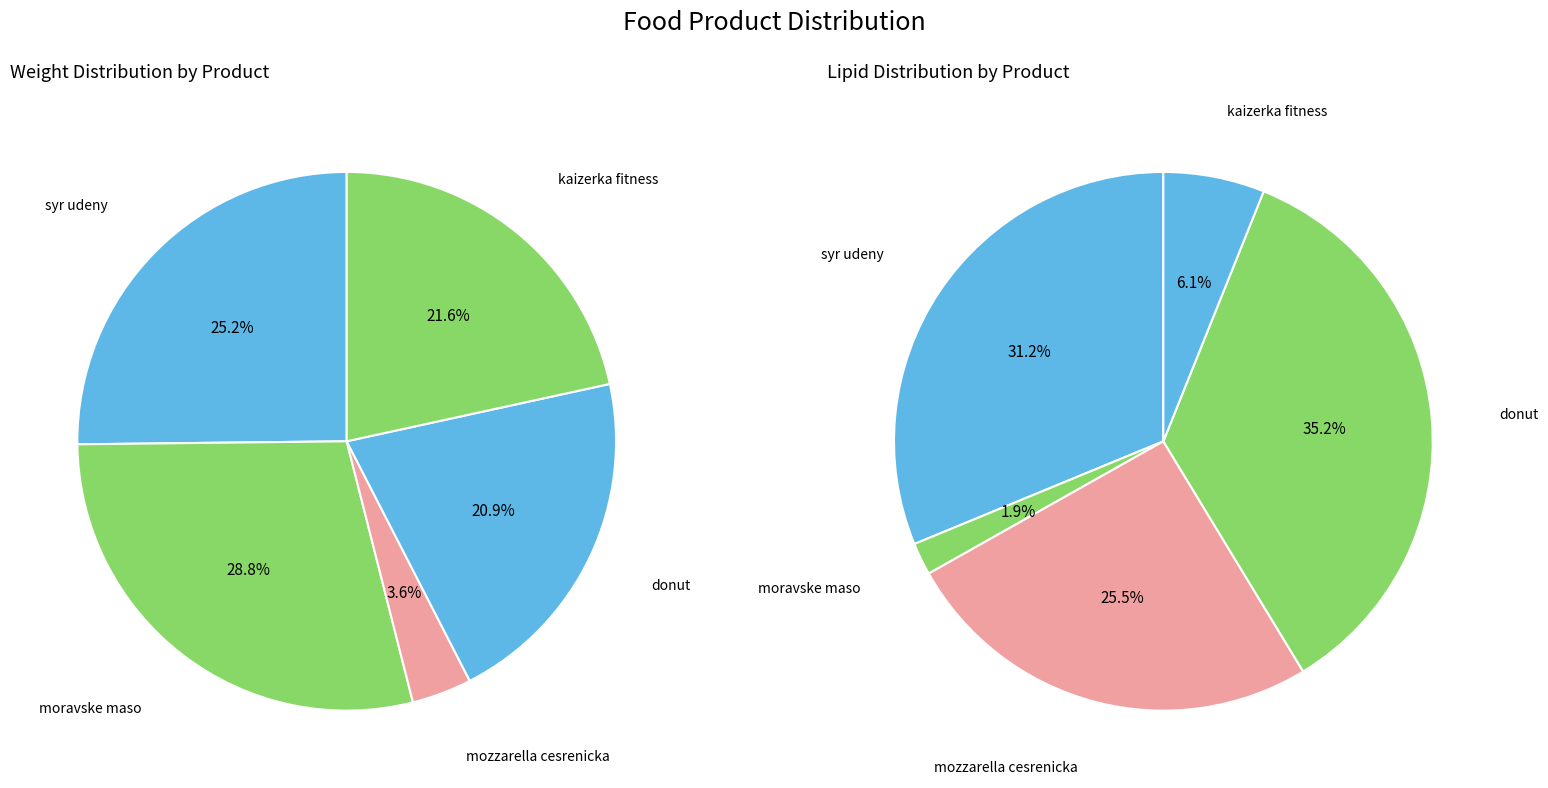

What percentage is the kaizerka fitness slice, to the nearest percent?

22%